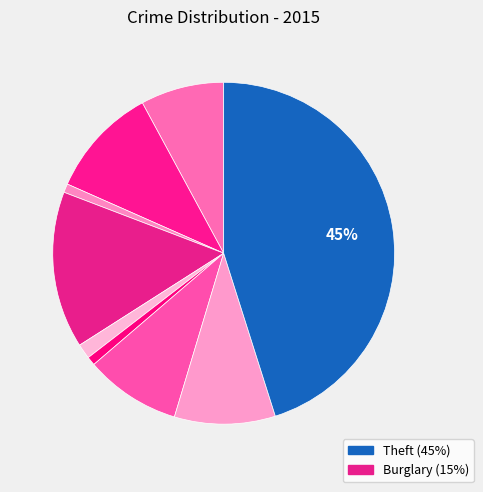

Rank the categories by value from lowest to highest.

Arson, Homicide, Criminal Sexual Assault, Aggravated Assault, Motor Vehicle Theft, Robbery, Aggravated Battery, Burglary, Theft